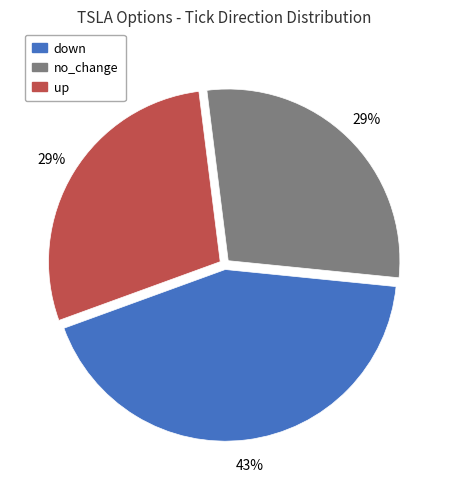

To the nearest percent, what is the combined percentage of no_change and down?

71%